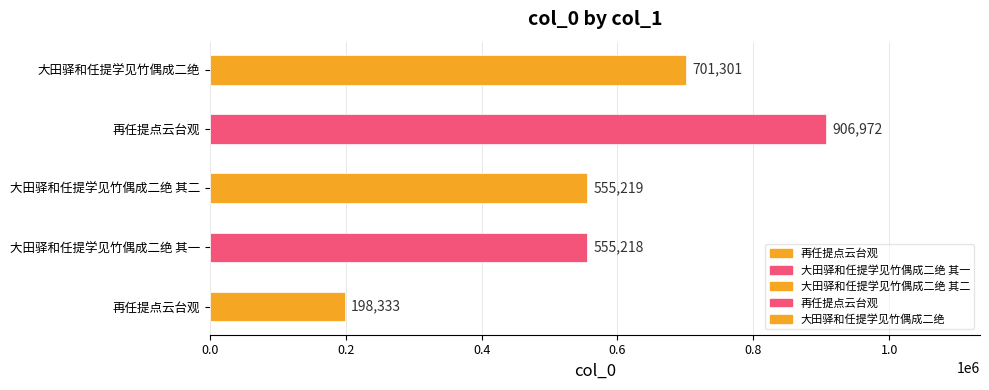

Rank the categories by value from lowest to highest.

再任提点云台观, 大田驿和任提学见竹偶成二绝 其一, 大田驿和任提学见竹偶成二绝 其二, 大田驿和任提学见竹偶成二绝, 再任提点云台观